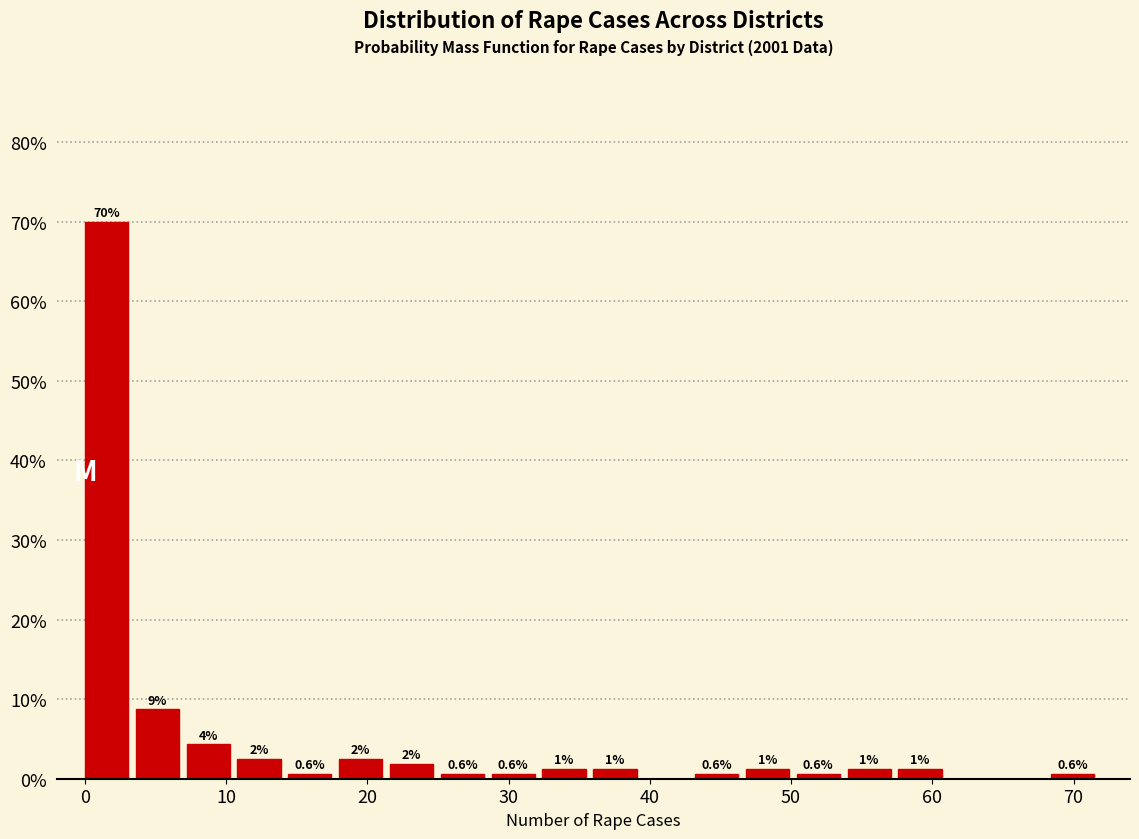

Around what value on the x-axis is the tallest bar? Give the approximate position of its centre, as read against the axis.

2